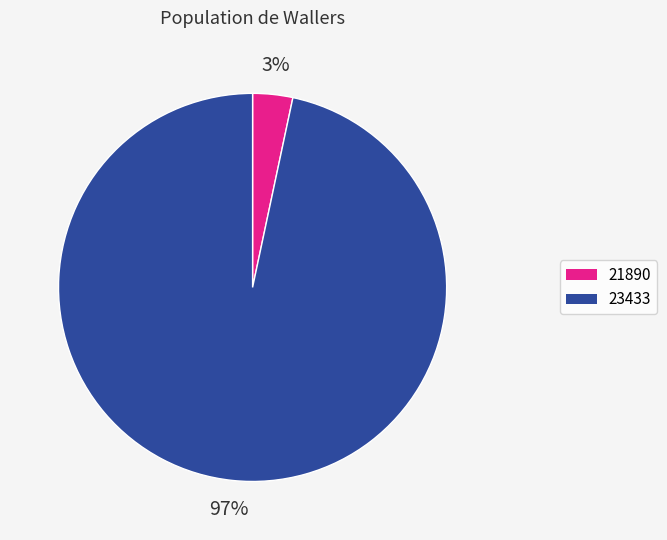

To the nearest percent, what portion does 21890 represent?

3%